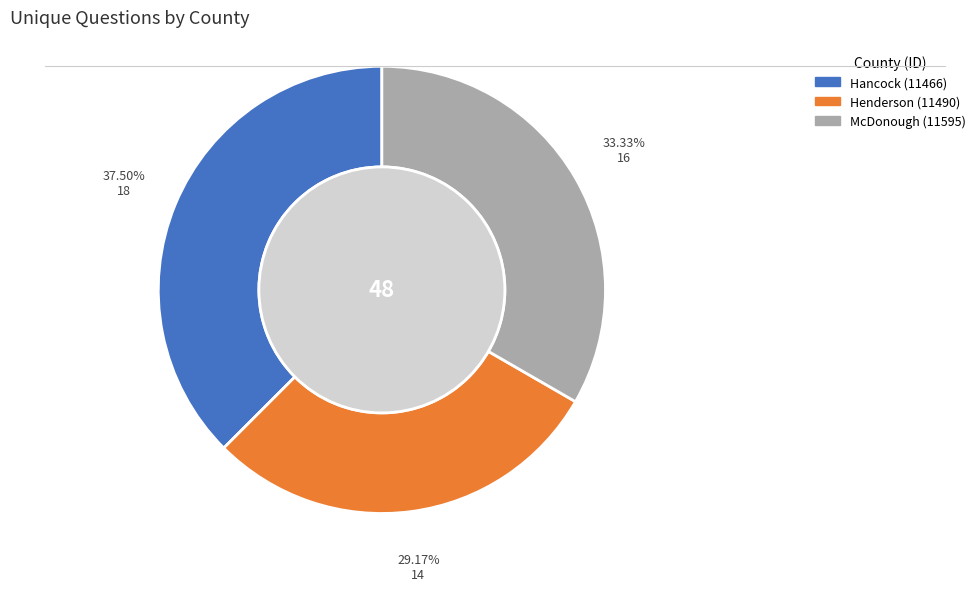

How many slices are in this pie chart?

3